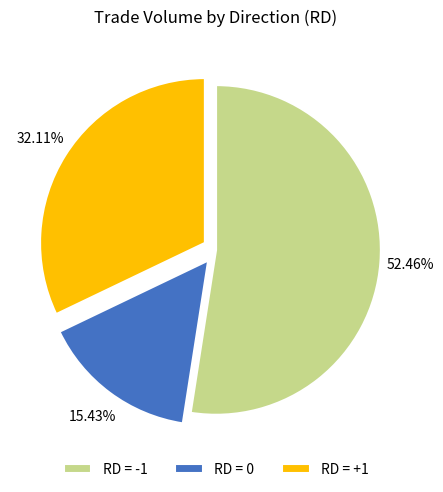

Combined, do RD = 0 and RD = -1 account for over 50%?

Yes